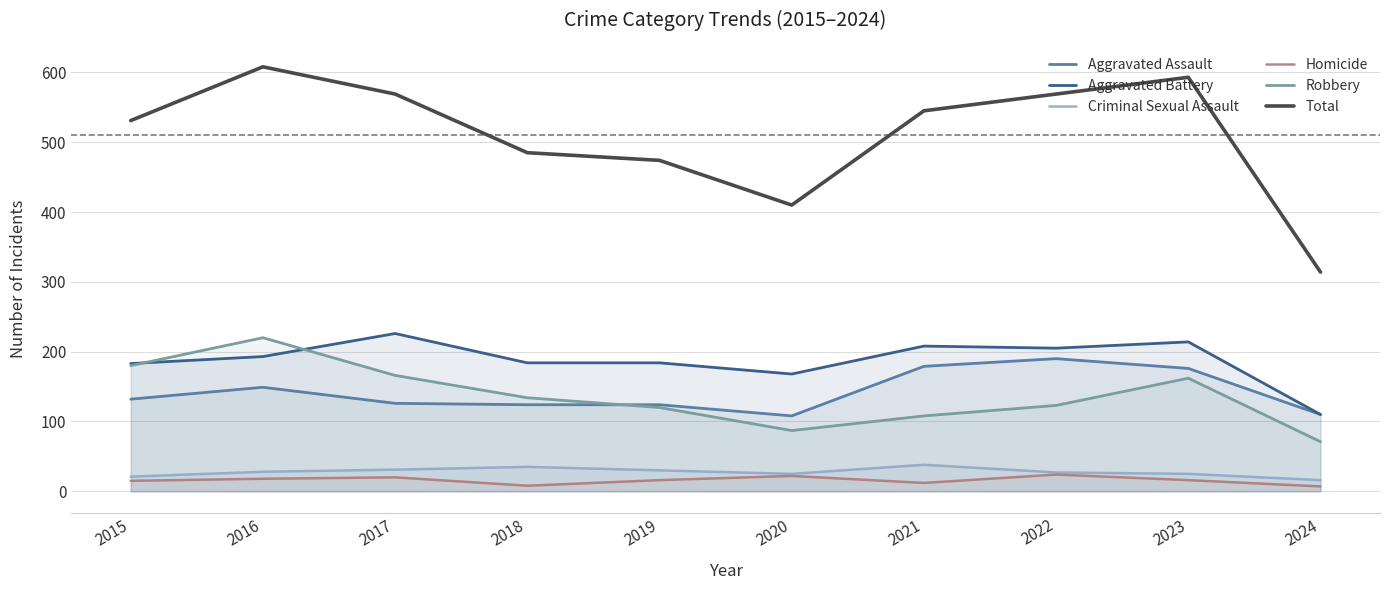

Which series has the widest spread of values?

Total